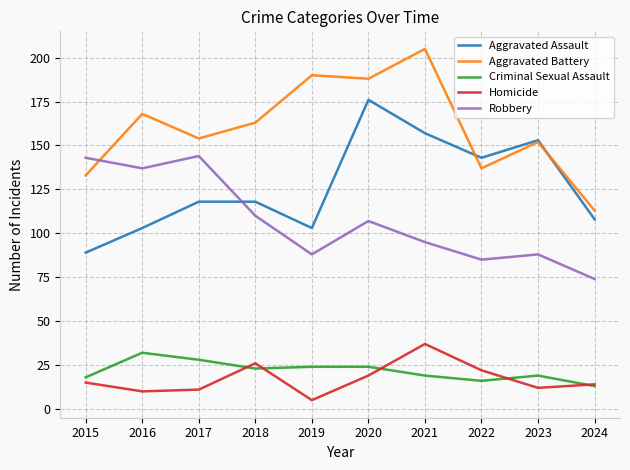

What is the spread (max minus min) of values at 2019?

185